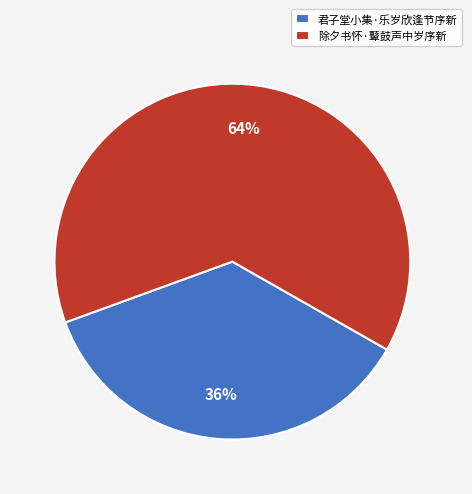

To the nearest percent, what is the difference between the 君子堂小集·乐岁欣逢节序新 and 除夕书怀·鼙鼓声中岁序新 slice percentages?

28%